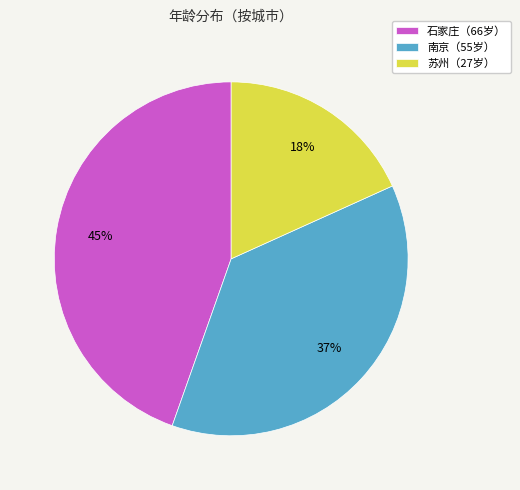

Between 南京（55岁） and 苏州（27岁）, which is larger?

南京（55岁）